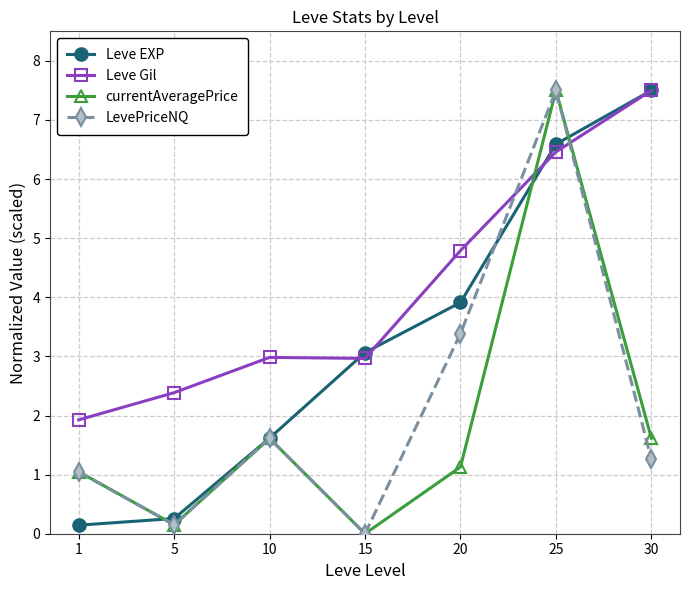

The value of Leve Gil at 10 is 1.9. True or false?

False